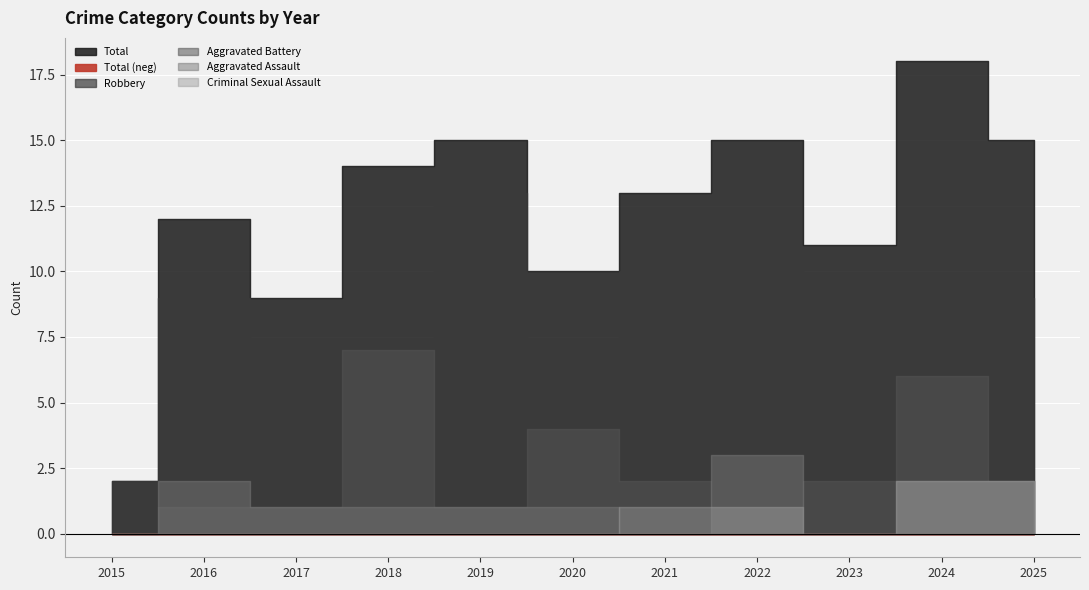

What is the highest value of the Criminal Sexual Assault series?

2